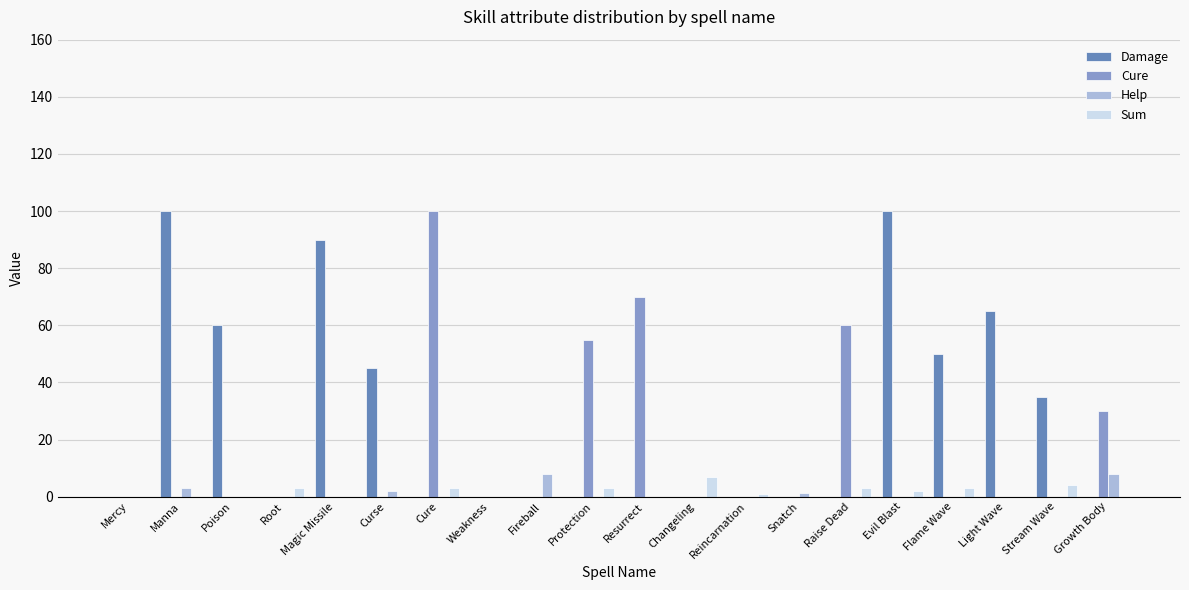

How many values in Sum are below zero?

8